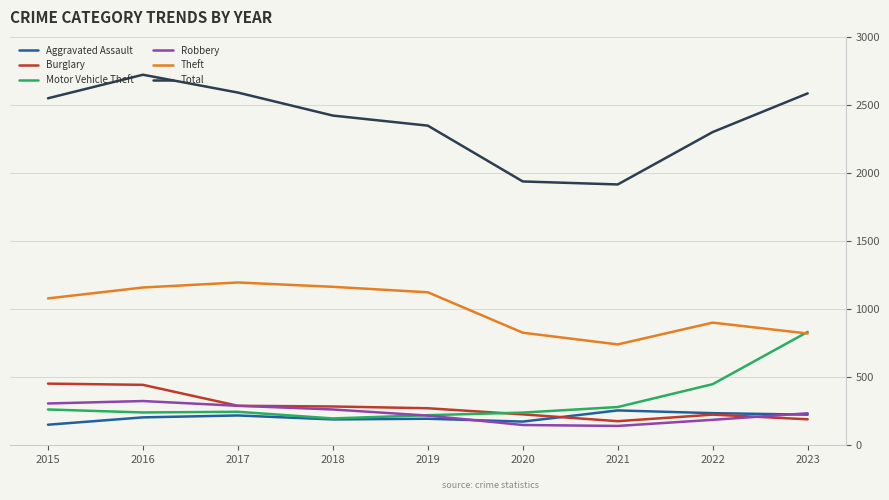

What are all the series names shown in the legend?

Aggravated Assault, Burglary, Motor Vehicle Theft, Robbery, Theft, Total